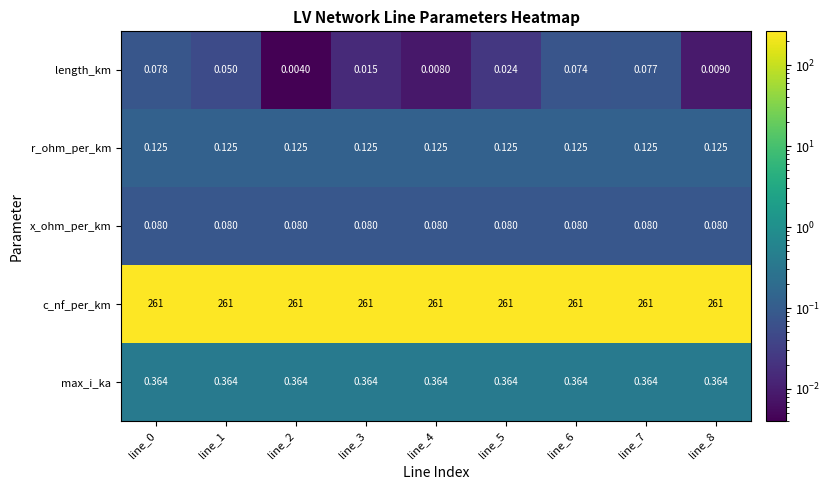

Count the number of data series in this chart.

5